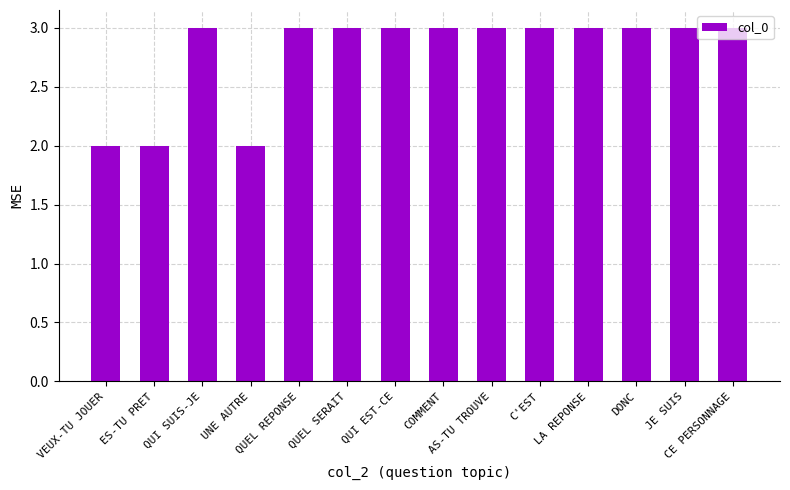

Does the chart contain stacked bars?

No